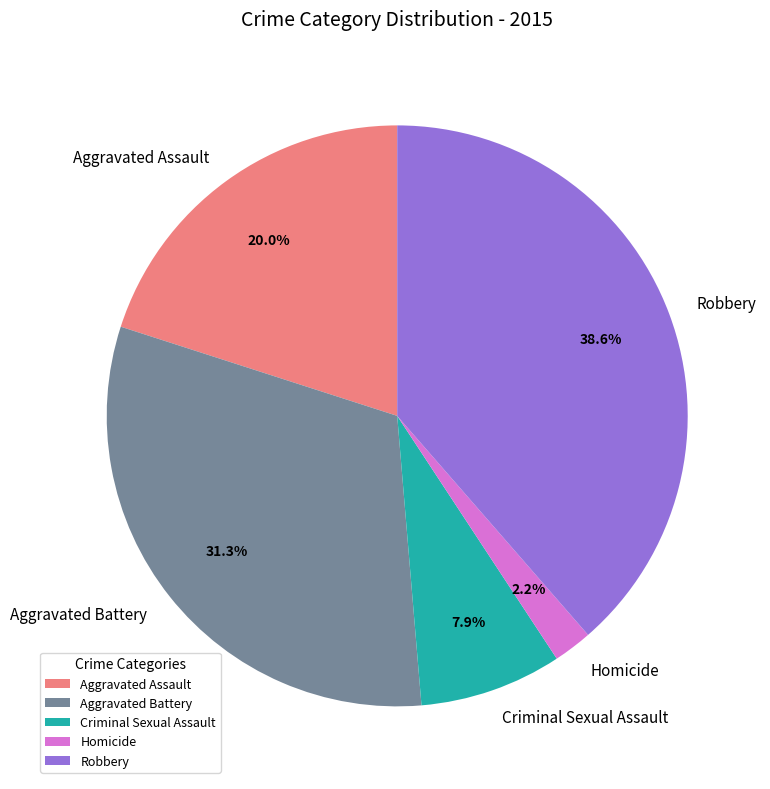

What percentage is the Aggravated Battery slice, to the nearest percent?

31%